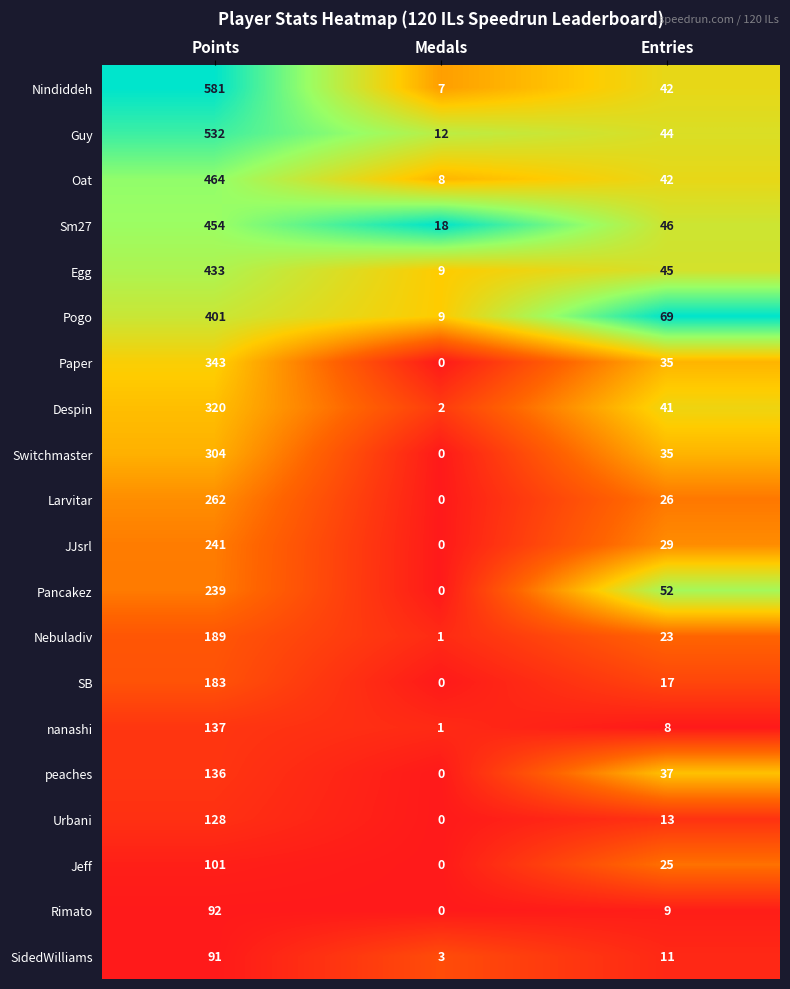

Rank the series by their maximum value, from lowest to highest.

SidedWilliams, Rimato, Jeff, Urbani, peaches, nanashi, SB, Nebuladiv, Pancakez, JJsrl, Larvitar, Switchmaster, Despin, Paper, Pogo, Egg, Sm27, Oat, Guy, Nindiddeh